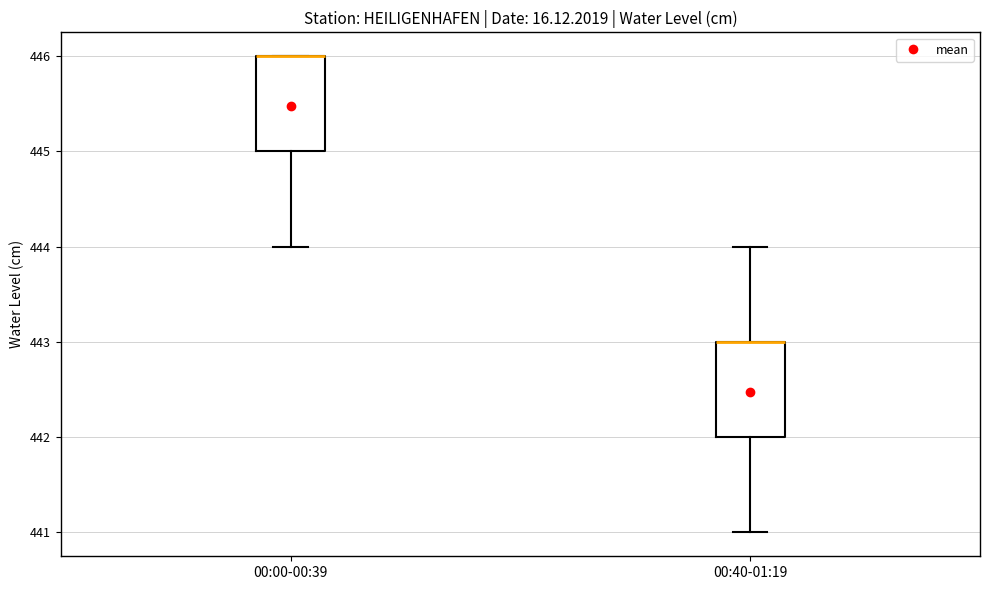

Where does the lower whisker of the box for 00:40-01:19 end on the y-axis? The values are not printed on the chart, so give them approximately, as read against the axis.

441